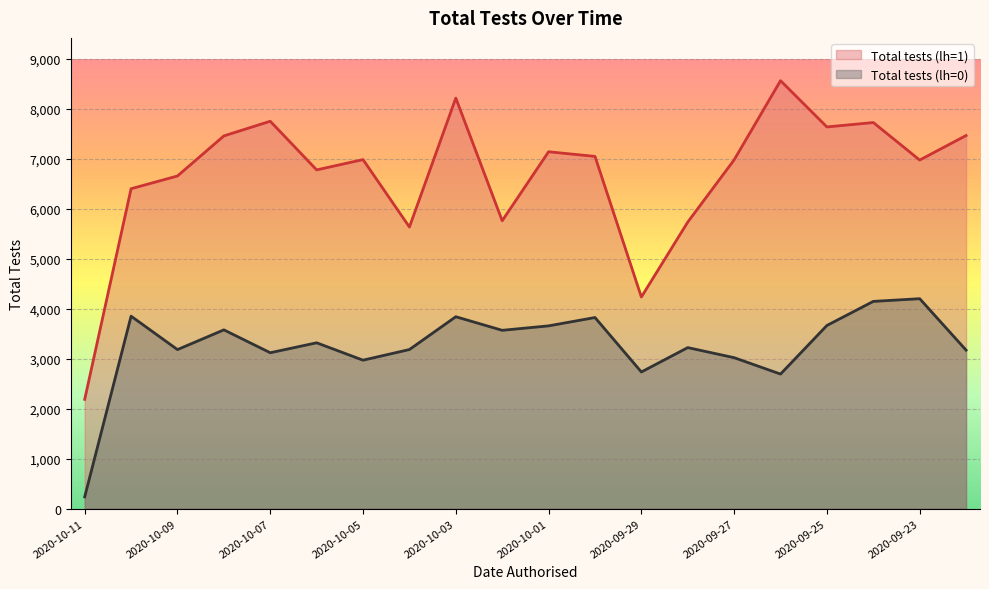

Reading left to right, transcribe all the data shown in this chart.

Total tests (lh=1): 2020-10-11=2188	2020-10-10=6405	2020-10-09=6660	2020-10-08=7462	2020-10-07=7756	2020-10-06=6782	2020-10-05=6988	2020-10-04=5638	2020-10-03=8220	2020-10-02=5764	2020-10-01=7145	2020-09-30=7052	2020-09-29=4237	2020-09-28=5737	2020-09-27=6983	2020-09-26=8568	2020-09-25=7642	2020-09-24=7730	2020-09-23=6979	2020-09-22=7470
Total tests (lh=0): 2020-10-11=235	2020-10-10=3853	2020-10-09=3184	2020-10-08=3579	2020-10-07=3121	2020-10-06=3320	2020-10-05=2972	2020-10-04=3185	2020-10-03=3842	2020-10-02=3570	2020-10-01=3659	2020-09-30=3826	2020-09-29=2736	2020-09-28=3224	2020-09-27=3022	2020-09-26=2694	2020-09-25=3667	2020-09-24=4149	2020-09-23=4203	2020-09-22=3173